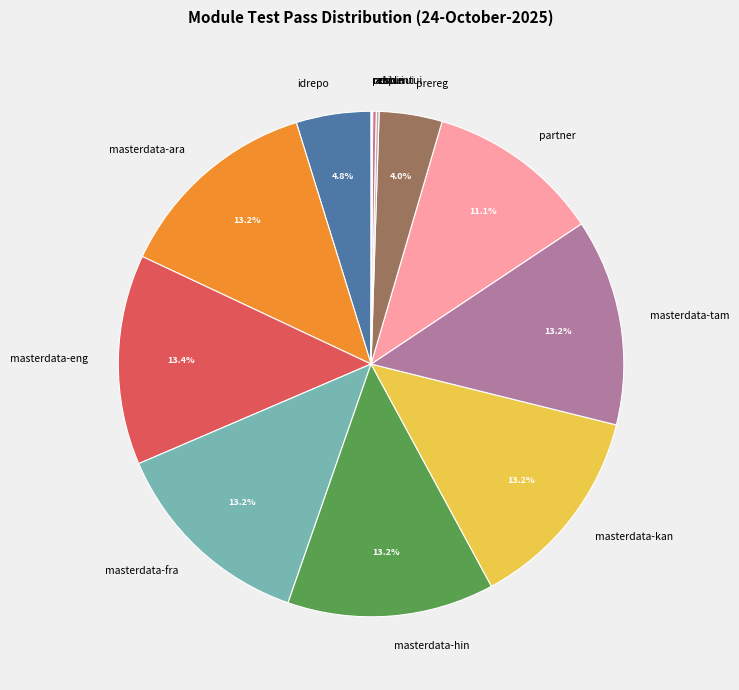

What percentage do prereg and partner together represent?

15.1%